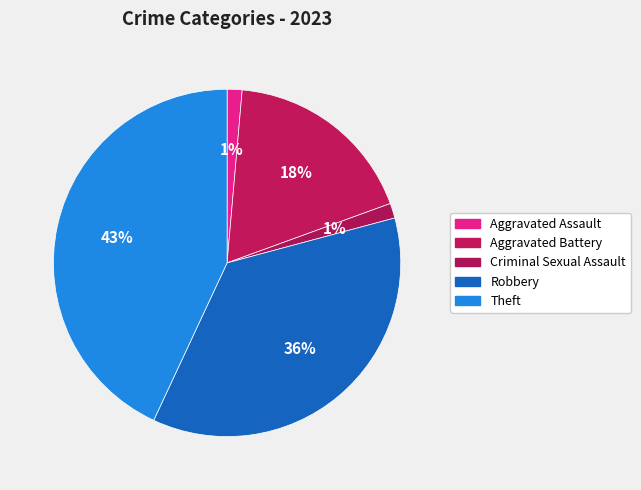

How many segments does this pie chart have?

5